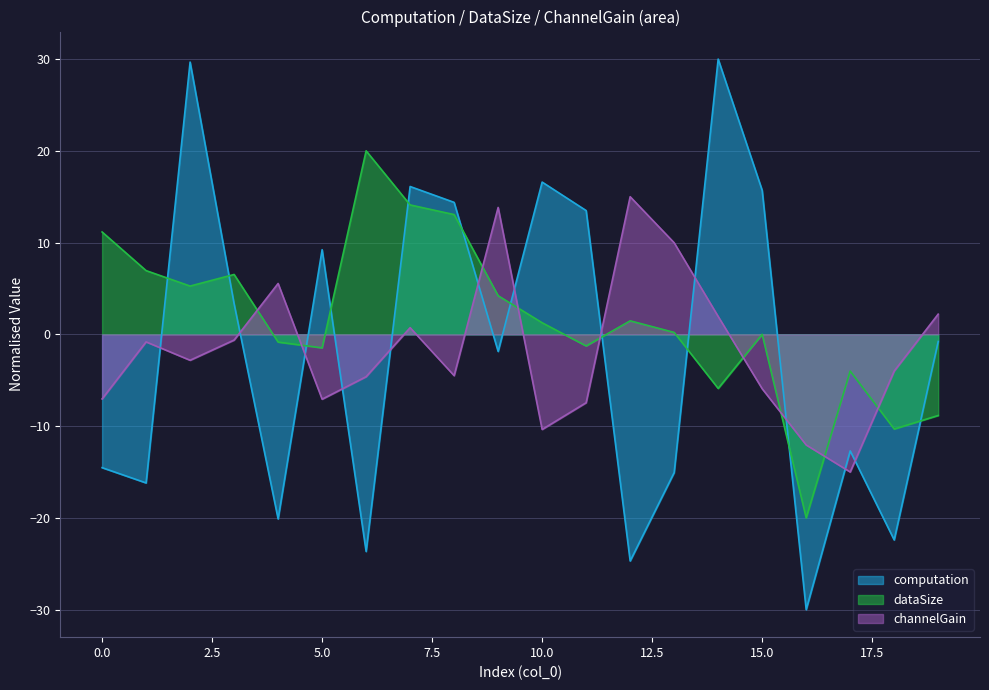

Reading left to right, transcribe all the data shown in this chart.

computation: -14.5	-16.2	29.7	3.3	-20.1	9.2	-23.7	16.1	14.4	-1.9	16.6	13.5	-24.7	-15.1	30.0	15.7	-30.0	-12.7	-22.4	-0.8
dataSize: 11.2	6.9	5.3	6.5	-0.8	-1.5	20.0	14.1	13.1	4.2	1.3	-1.3	1.5	0.2	-5.9	0.0	-20.0	-4.0	-10.3	-8.8
channelGain: -7.0	-0.8	-2.8	-0.6	5.5	-7.1	-4.6	0.7	-4.5	13.8	-10.4	-7.4	15.0	10.0	2.0	-5.9	-12.1	-15.0	-4.0	2.2